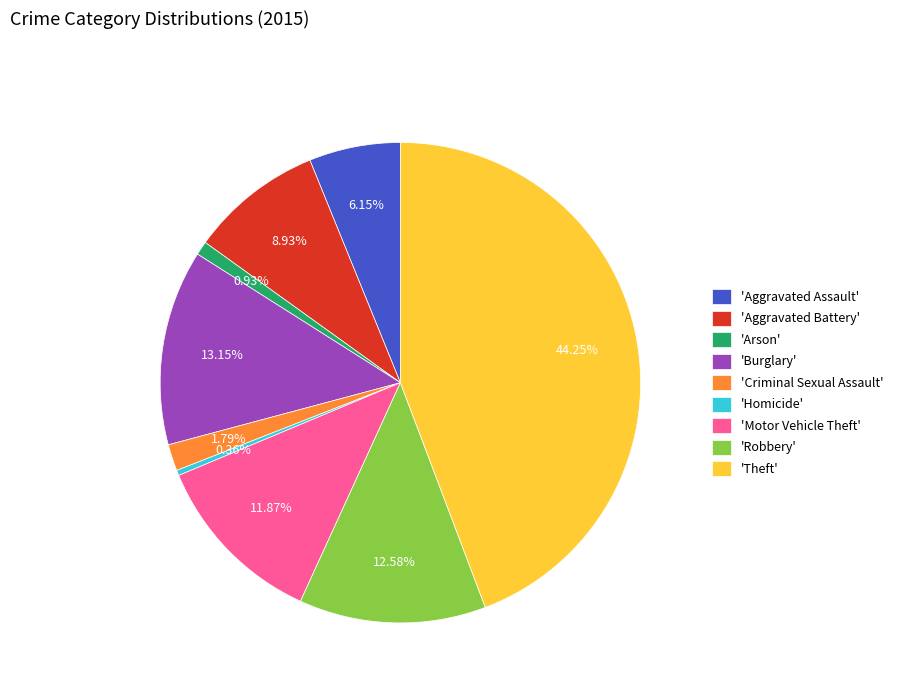

Which slice is the largest?

'Theft'